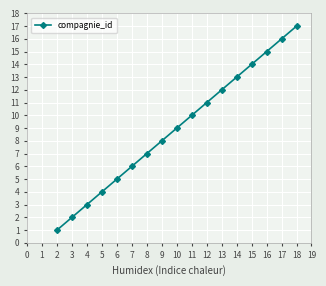

True or false: there are more than 2 points higher than both neighbors.

False